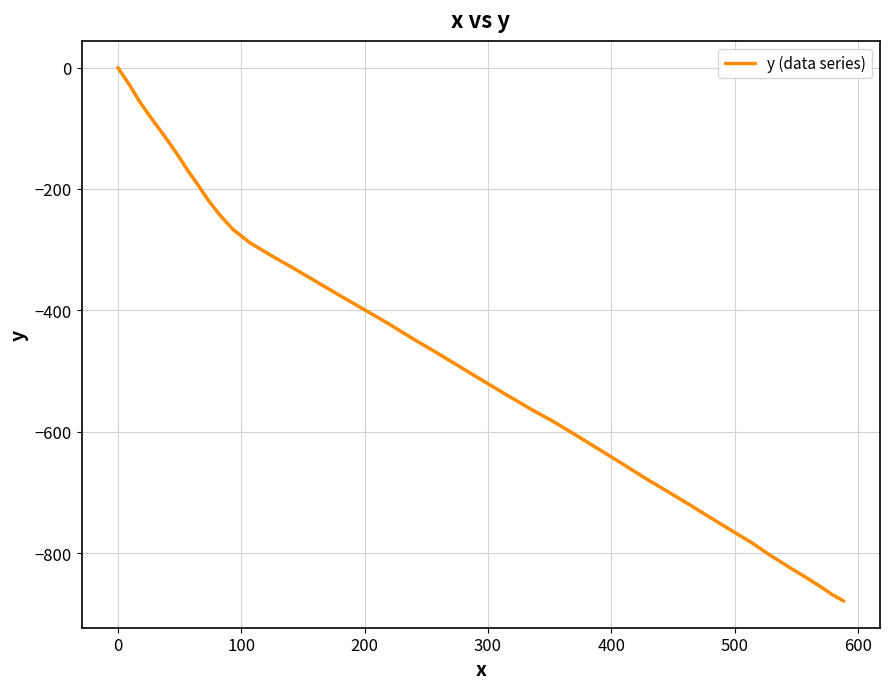

What is the smallest value displayed?

-878.7